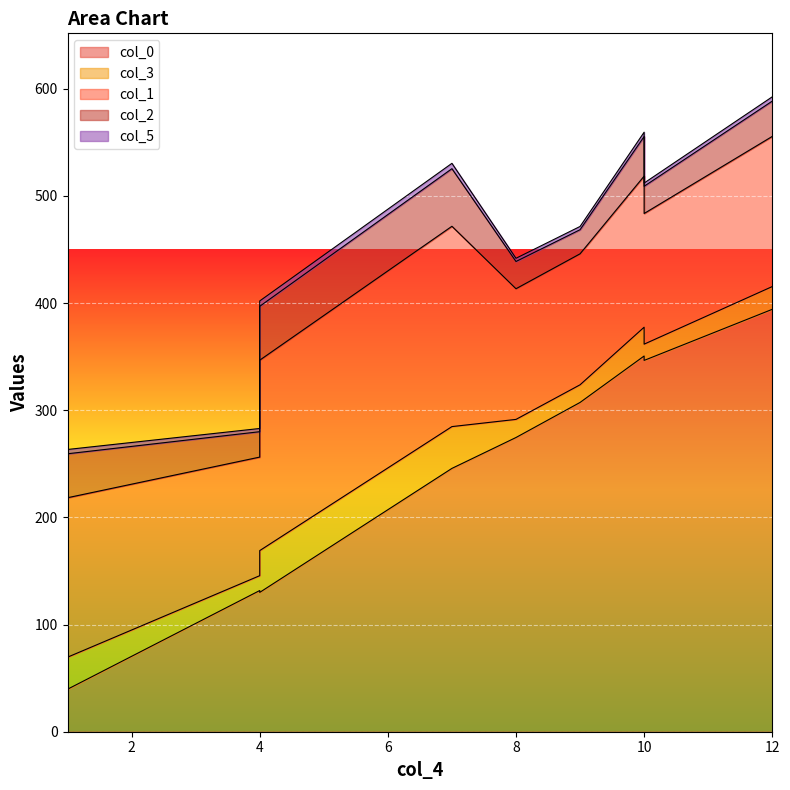

True or false: col_2 and col_0 cross at least once.

True